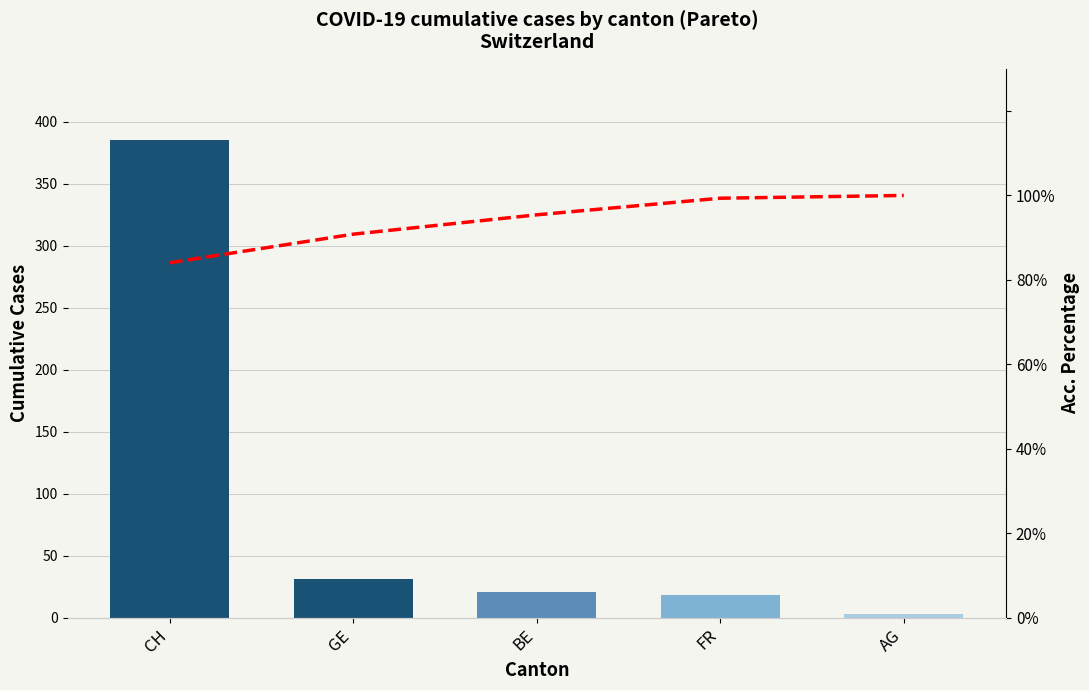

How many data points in Cumulative Cases are above 21?

2